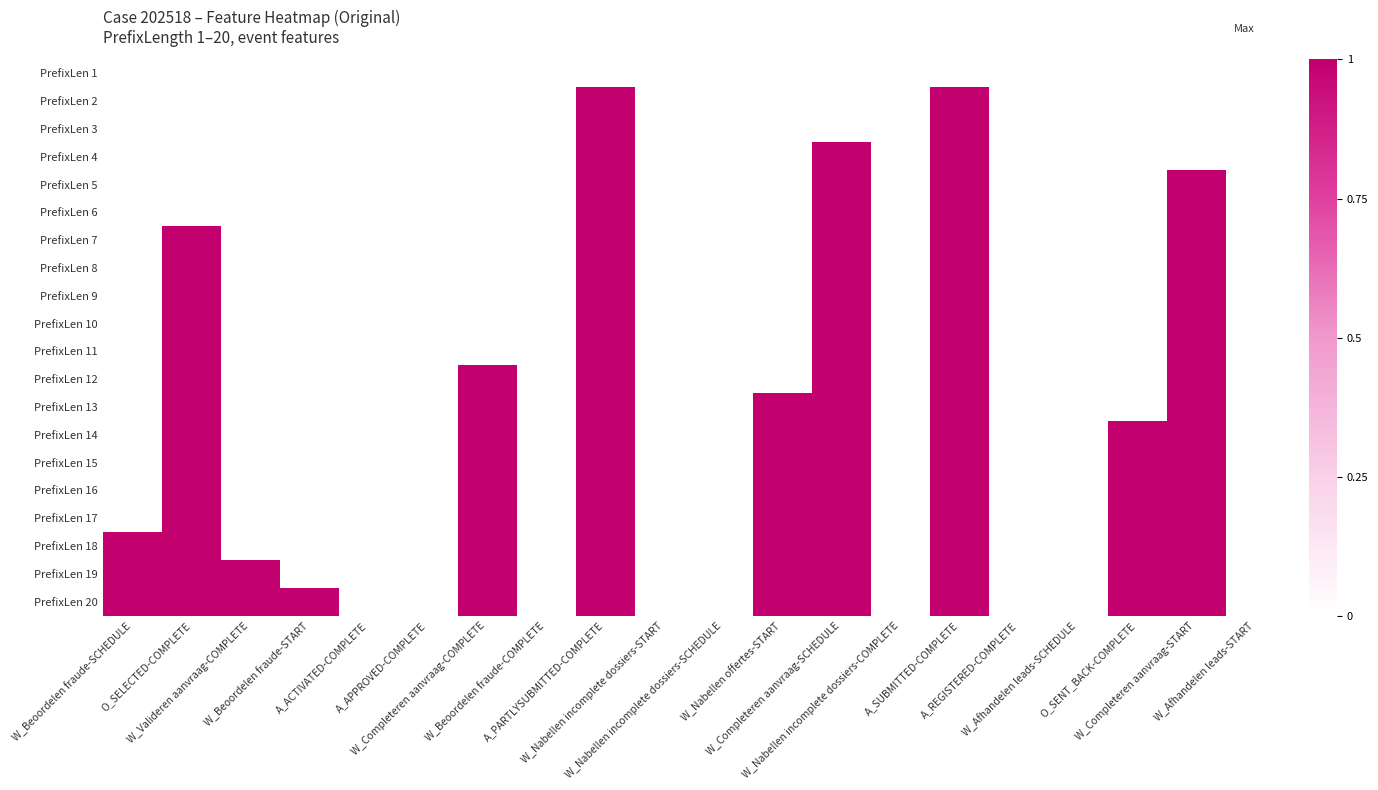

Reading left to right, extract all data points from this chart.

PrefixLen 1: W_Beoordelen fraude-SCHEDULE=0	O_SELECTED-COMPLETE=0	W_Valideren aanvraag-COMPLETE=0	W_Beoordelen fraude-START=0	A_ACTIVATED-COMPLETE=0	A_APPROVED-COMPLETE=0	W_Completeren aanvraag-COMPLETE=0	W_Beoordelen fraude-COMPLETE=0	A_PARTLYSUBMITTED-COMPLETE=0	W_Nabellen incomplete dossiers-START=0	W_Nabellen incomplete dossiers-SCHEDULE=0	W_Nabellen offertes-START=0	W_Completeren aanvraag-SCHEDULE=0	W_Nabellen incomplete dossiers-COMPLETE=0	A_SUBMITTED-COMPLETE=0	A_REGISTERED-COMPLETE=0	W_Afhandelen leads-SCHEDULE=0	O_SENT_BACK-COMPLETE=0	W_Completeren aanvraag-START=0	W_Afhandelen leads-START=0
PrefixLen 2: W_Beoordelen fraude-SCHEDULE=0	O_SELECTED-COMPLETE=0	W_Valideren aanvraag-COMPLETE=0	W_Beoordelen fraude-START=0	A_ACTIVATED-COMPLETE=0	A_APPROVED-COMPLETE=0	W_Completeren aanvraag-COMPLETE=0	W_Beoordelen fraude-COMPLETE=0	A_PARTLYSUBMITTED-COMPLETE=1	W_Nabellen incomplete dossiers-START=0	W_Nabellen incomplete dossiers-SCHEDULE=0	W_Nabellen offertes-START=0	W_Completeren aanvraag-SCHEDULE=0	W_Nabellen incomplete dossiers-COMPLETE=0	A_SUBMITTED-COMPLETE=1	A_REGISTERED-COMPLETE=0	W_Afhandelen leads-SCHEDULE=0	O_SENT_BACK-COMPLETE=0	W_Completeren aanvraag-START=0	W_Afhandelen leads-START=0
PrefixLen 3: W_Beoordelen fraude-SCHEDULE=0	O_SELECTED-COMPLETE=0	W_Valideren aanvraag-COMPLETE=0	W_Beoordelen fraude-START=0	A_ACTIVATED-COMPLETE=0	A_APPROVED-COMPLETE=0	W_Completeren aanvraag-COMPLETE=0	W_Beoordelen fraude-COMPLETE=0	A_PARTLYSUBMITTED-COMPLETE=1	W_Nabellen incomplete dossiers-START=0	W_Nabellen incomplete dossiers-SCHEDULE=0	W_Nabellen offertes-START=0	W_Completeren aanvraag-SCHEDULE=0	W_Nabellen incomplete dossiers-COMPLETE=0	A_SUBMITTED-COMPLETE=1	A_REGISTERED-COMPLETE=0	W_Afhandelen leads-SCHEDULE=0	O_SENT_BACK-COMPLETE=0	W_Completeren aanvraag-START=0	W_Afhandelen leads-START=0
PrefixLen 4: W_Beoordelen fraude-SCHEDULE=0	O_SELECTED-COMPLETE=0	W_Valideren aanvraag-COMPLETE=0	W_Beoordelen fraude-START=0	A_ACTIVATED-COMPLETE=0	A_APPROVED-COMPLETE=0	W_Completeren aanvraag-COMPLETE=0	W_Beoordelen fraude-COMPLETE=0	A_PARTLYSUBMITTED-COMPLETE=1	W_Nabellen incomplete dossiers-START=0	W_Nabellen incomplete dossiers-SCHEDULE=0	W_Nabellen offertes-START=0	W_Completeren aanvraag-SCHEDULE=1	W_Nabellen incomplete dossiers-COMPLETE=0	A_SUBMITTED-COMPLETE=1	A_REGISTERED-COMPLETE=0	W_Afhandelen leads-SCHEDULE=0	O_SENT_BACK-COMPLETE=0	W_Completeren aanvraag-START=0	W_Afhandelen leads-START=0
PrefixLen 5: W_Beoordelen fraude-SCHEDULE=0	O_SELECTED-COMPLETE=0	W_Valideren aanvraag-COMPLETE=0	W_Beoordelen fraude-START=0	A_ACTIVATED-COMPLETE=0	A_APPROVED-COMPLETE=0	W_Completeren aanvraag-COMPLETE=0	W_Beoordelen fraude-COMPLETE=0	A_PARTLYSUBMITTED-COMPLETE=1	W_Nabellen incomplete dossiers-START=0	W_Nabellen incomplete dossiers-SCHEDULE=0	W_Nabellen offertes-START=0	W_Completeren aanvraag-SCHEDULE=1	W_Nabellen incomplete dossiers-COMPLETE=0	A_SUBMITTED-COMPLETE=1	A_REGISTERED-COMPLETE=0	W_Afhandelen leads-SCHEDULE=0	O_SENT_BACK-COMPLETE=0	W_Completeren aanvraag-START=1	W_Afhandelen leads-START=0
PrefixLen 6: W_Beoordelen fraude-SCHEDULE=0	O_SELECTED-COMPLETE=0	W_Valideren aanvraag-COMPLETE=0	W_Beoordelen fraude-START=0	A_ACTIVATED-COMPLETE=0	A_APPROVED-COMPLETE=0	W_Completeren aanvraag-COMPLETE=0	W_Beoordelen fraude-COMPLETE=0	A_PARTLYSUBMITTED-COMPLETE=1	W_Nabellen incomplete dossiers-START=0	W_Nabellen incomplete dossiers-SCHEDULE=0	W_Nabellen offertes-START=0	W_Completeren aanvraag-SCHEDULE=1	W_Nabellen incomplete dossiers-COMPLETE=0	A_SUBMITTED-COMPLETE=1	A_REGISTERED-COMPLETE=0	W_Afhandelen leads-SCHEDULE=0	O_SENT_BACK-COMPLETE=0	W_Completeren aanvraag-START=1	W_Afhandelen leads-START=0
PrefixLen 7: W_Beoordelen fraude-SCHEDULE=0	O_SELECTED-COMPLETE=1	W_Valideren aanvraag-COMPLETE=0	W_Beoordelen fraude-START=0	A_ACTIVATED-COMPLETE=0	A_APPROVED-COMPLETE=0	W_Completeren aanvraag-COMPLETE=0	W_Beoordelen fraude-COMPLETE=0	A_PARTLYSUBMITTED-COMPLETE=1	W_Nabellen incomplete dossiers-START=0	W_Nabellen incomplete dossiers-SCHEDULE=0	W_Nabellen offertes-START=0	W_Completeren aanvraag-SCHEDULE=1	W_Nabellen incomplete dossiers-COMPLETE=0	A_SUBMITTED-COMPLETE=1	A_REGISTERED-COMPLETE=0	W_Afhandelen leads-SCHEDULE=0	O_SENT_BACK-COMPLETE=0	W_Completeren aanvraag-START=1	W_Afhandelen leads-START=0
PrefixLen 8: W_Beoordelen fraude-SCHEDULE=0	O_SELECTED-COMPLETE=1	W_Valideren aanvraag-COMPLETE=0	W_Beoordelen fraude-START=0	A_ACTIVATED-COMPLETE=0	A_APPROVED-COMPLETE=0	W_Completeren aanvraag-COMPLETE=0	W_Beoordelen fraude-COMPLETE=0	A_PARTLYSUBMITTED-COMPLETE=1	W_Nabellen incomplete dossiers-START=0	W_Nabellen incomplete dossiers-SCHEDULE=0	W_Nabellen offertes-START=0	W_Completeren aanvraag-SCHEDULE=1	W_Nabellen incomplete dossiers-COMPLETE=0	A_SUBMITTED-COMPLETE=1	A_REGISTERED-COMPLETE=0	W_Afhandelen leads-SCHEDULE=0	O_SENT_BACK-COMPLETE=0	W_Completeren aanvraag-START=1	W_Afhandelen leads-START=0
PrefixLen 9: W_Beoordelen fraude-SCHEDULE=0	O_SELECTED-COMPLETE=1	W_Valideren aanvraag-COMPLETE=0	W_Beoordelen fraude-START=0	A_ACTIVATED-COMPLETE=0	A_APPROVED-COMPLETE=0	W_Completeren aanvraag-COMPLETE=0	W_Beoordelen fraude-COMPLETE=0	A_PARTLYSUBMITTED-COMPLETE=1	W_Nabellen incomplete dossiers-START=0	W_Nabellen incomplete dossiers-SCHEDULE=0	W_Nabellen offertes-START=0	W_Completeren aanvraag-SCHEDULE=1	W_Nabellen incomplete dossiers-COMPLETE=0	A_SUBMITTED-COMPLETE=1	A_REGISTERED-COMPLETE=0	W_Afhandelen leads-SCHEDULE=0	O_SENT_BACK-COMPLETE=0	W_Completeren aanvraag-START=1	W_Afhandelen leads-START=0
PrefixLen 10: W_Beoordelen fraude-SCHEDULE=0	O_SELECTED-COMPLETE=1	W_Valideren aanvraag-COMPLETE=0	W_Beoordelen fraude-START=0	A_ACTIVATED-COMPLETE=0	A_APPROVED-COMPLETE=0	W_Completeren aanvraag-COMPLETE=0	W_Beoordelen fraude-COMPLETE=0	A_PARTLYSUBMITTED-COMPLETE=1	W_Nabellen incomplete dossiers-START=0	W_Nabellen incomplete dossiers-SCHEDULE=0	W_Nabellen offertes-START=0	W_Completeren aanvraag-SCHEDULE=1	W_Nabellen incomplete dossiers-COMPLETE=0	A_SUBMITTED-COMPLETE=1	A_REGISTERED-COMPLETE=0	W_Afhandelen leads-SCHEDULE=0	O_SENT_BACK-COMPLETE=0	W_Completeren aanvraag-START=1	W_Afhandelen leads-START=0
PrefixLen 11: W_Beoordelen fraude-SCHEDULE=0	O_SELECTED-COMPLETE=1	W_Valideren aanvraag-COMPLETE=0	W_Beoordelen fraude-START=0	A_ACTIVATED-COMPLETE=0	A_APPROVED-COMPLETE=0	W_Completeren aanvraag-COMPLETE=0	W_Beoordelen fraude-COMPLETE=0	A_PARTLYSUBMITTED-COMPLETE=1	W_Nabellen incomplete dossiers-START=0	W_Nabellen incomplete dossiers-SCHEDULE=0	W_Nabellen offertes-START=0	W_Completeren aanvraag-SCHEDULE=1	W_Nabellen incomplete dossiers-COMPLETE=0	A_SUBMITTED-COMPLETE=1	A_REGISTERED-COMPLETE=0	W_Afhandelen leads-SCHEDULE=0	O_SENT_BACK-COMPLETE=0	W_Completeren aanvraag-START=1	W_Afhandelen leads-START=0
PrefixLen 12: W_Beoordelen fraude-SCHEDULE=0	O_SELECTED-COMPLETE=1	W_Valideren aanvraag-COMPLETE=0	W_Beoordelen fraude-START=0	A_ACTIVATED-COMPLETE=0	A_APPROVED-COMPLETE=0	W_Completeren aanvraag-COMPLETE=1	W_Beoordelen fraude-COMPLETE=0	A_PARTLYSUBMITTED-COMPLETE=1	W_Nabellen incomplete dossiers-START=0	W_Nabellen incomplete dossiers-SCHEDULE=0	W_Nabellen offertes-START=0	W_Completeren aanvraag-SCHEDULE=1	W_Nabellen incomplete dossiers-COMPLETE=0	A_SUBMITTED-COMPLETE=1	A_REGISTERED-COMPLETE=0	W_Afhandelen leads-SCHEDULE=0	O_SENT_BACK-COMPLETE=0	W_Completeren aanvraag-START=1	W_Afhandelen leads-START=0
PrefixLen 13: W_Beoordelen fraude-SCHEDULE=0	O_SELECTED-COMPLETE=1	W_Valideren aanvraag-COMPLETE=0	W_Beoordelen fraude-START=0	A_ACTIVATED-COMPLETE=0	A_APPROVED-COMPLETE=0	W_Completeren aanvraag-COMPLETE=1	W_Beoordelen fraude-COMPLETE=0	A_PARTLYSUBMITTED-COMPLETE=1	W_Nabellen incomplete dossiers-START=0	W_Nabellen incomplete dossiers-SCHEDULE=0	W_Nabellen offertes-START=1	W_Completeren aanvraag-SCHEDULE=1	W_Nabellen incomplete dossiers-COMPLETE=0	A_SUBMITTED-COMPLETE=1	A_REGISTERED-COMPLETE=0	W_Afhandelen leads-SCHEDULE=0	O_SENT_BACK-COMPLETE=0	W_Completeren aanvraag-START=1	W_Afhandelen leads-START=0
PrefixLen 14: W_Beoordelen fraude-SCHEDULE=0	O_SELECTED-COMPLETE=1	W_Valideren aanvraag-COMPLETE=0	W_Beoordelen fraude-START=0	A_ACTIVATED-COMPLETE=0	A_APPROVED-COMPLETE=0	W_Completeren aanvraag-COMPLETE=1	W_Beoordelen fraude-COMPLETE=0	A_PARTLYSUBMITTED-COMPLETE=1	W_Nabellen incomplete dossiers-START=0	W_Nabellen incomplete dossiers-SCHEDULE=0	W_Nabellen offertes-START=1	W_Completeren aanvraag-SCHEDULE=1	W_Nabellen incomplete dossiers-COMPLETE=0	A_SUBMITTED-COMPLETE=1	A_REGISTERED-COMPLETE=0	W_Afhandelen leads-SCHEDULE=0	O_SENT_BACK-COMPLETE=1	W_Completeren aanvraag-START=1	W_Afhandelen leads-START=0
PrefixLen 15: W_Beoordelen fraude-SCHEDULE=0	O_SELECTED-COMPLETE=1	W_Valideren aanvraag-COMPLETE=0	W_Beoordelen fraude-START=0	A_ACTIVATED-COMPLETE=0	A_APPROVED-COMPLETE=0	W_Completeren aanvraag-COMPLETE=1	W_Beoordelen fraude-COMPLETE=0	A_PARTLYSUBMITTED-COMPLETE=1	W_Nabellen incomplete dossiers-START=0	W_Nabellen incomplete dossiers-SCHEDULE=0	W_Nabellen offertes-START=1	W_Completeren aanvraag-SCHEDULE=1	W_Nabellen incomplete dossiers-COMPLETE=0	A_SUBMITTED-COMPLETE=1	A_REGISTERED-COMPLETE=0	W_Afhandelen leads-SCHEDULE=0	O_SENT_BACK-COMPLETE=1	W_Completeren aanvraag-START=1	W_Afhandelen leads-START=0
PrefixLen 16: W_Beoordelen fraude-SCHEDULE=0	O_SELECTED-COMPLETE=1	W_Valideren aanvraag-COMPLETE=0	W_Beoordelen fraude-START=0	A_ACTIVATED-COMPLETE=0	A_APPROVED-COMPLETE=0	W_Completeren aanvraag-COMPLETE=1	W_Beoordelen fraude-COMPLETE=0	A_PARTLYSUBMITTED-COMPLETE=1	W_Nabellen incomplete dossiers-START=0	W_Nabellen incomplete dossiers-SCHEDULE=0	W_Nabellen offertes-START=1	W_Completeren aanvraag-SCHEDULE=1	W_Nabellen incomplete dossiers-COMPLETE=0	A_SUBMITTED-COMPLETE=1	A_REGISTERED-COMPLETE=0	W_Afhandelen leads-SCHEDULE=0	O_SENT_BACK-COMPLETE=1	W_Completeren aanvraag-START=1	W_Afhandelen leads-START=0
PrefixLen 17: W_Beoordelen fraude-SCHEDULE=0	O_SELECTED-COMPLETE=1	W_Valideren aanvraag-COMPLETE=0	W_Beoordelen fraude-START=0	A_ACTIVATED-COMPLETE=0	A_APPROVED-COMPLETE=0	W_Completeren aanvraag-COMPLETE=1	W_Beoordelen fraude-COMPLETE=0	A_PARTLYSUBMITTED-COMPLETE=1	W_Nabellen incomplete dossiers-START=0	W_Nabellen incomplete dossiers-SCHEDULE=0	W_Nabellen offertes-START=1	W_Completeren aanvraag-SCHEDULE=1	W_Nabellen incomplete dossiers-COMPLETE=0	A_SUBMITTED-COMPLETE=1	A_REGISTERED-COMPLETE=0	W_Afhandelen leads-SCHEDULE=0	O_SENT_BACK-COMPLETE=1	W_Completeren aanvraag-START=1	W_Afhandelen leads-START=0
PrefixLen 18: W_Beoordelen fraude-SCHEDULE=1	O_SELECTED-COMPLETE=1	W_Valideren aanvraag-COMPLETE=0	W_Beoordelen fraude-START=0	A_ACTIVATED-COMPLETE=0	A_APPROVED-COMPLETE=0	W_Completeren aanvraag-COMPLETE=1	W_Beoordelen fraude-COMPLETE=0	A_PARTLYSUBMITTED-COMPLETE=1	W_Nabellen incomplete dossiers-START=0	W_Nabellen incomplete dossiers-SCHEDULE=0	W_Nabellen offertes-START=1	W_Completeren aanvraag-SCHEDULE=1	W_Nabellen incomplete dossiers-COMPLETE=0	A_SUBMITTED-COMPLETE=1	A_REGISTERED-COMPLETE=0	W_Afhandelen leads-SCHEDULE=0	O_SENT_BACK-COMPLETE=1	W_Completeren aanvraag-START=1	W_Afhandelen leads-START=0
PrefixLen 19: W_Beoordelen fraude-SCHEDULE=1	O_SELECTED-COMPLETE=1	W_Valideren aanvraag-COMPLETE=1	W_Beoordelen fraude-START=0	A_ACTIVATED-COMPLETE=0	A_APPROVED-COMPLETE=0	W_Completeren aanvraag-COMPLETE=1	W_Beoordelen fraude-COMPLETE=0	A_PARTLYSUBMITTED-COMPLETE=1	W_Nabellen incomplete dossiers-START=0	W_Nabellen incomplete dossiers-SCHEDULE=0	W_Nabellen offertes-START=1	W_Completeren aanvraag-SCHEDULE=1	W_Nabellen incomplete dossiers-COMPLETE=0	A_SUBMITTED-COMPLETE=1	A_REGISTERED-COMPLETE=0	W_Afhandelen leads-SCHEDULE=0	O_SENT_BACK-COMPLETE=1	W_Completeren aanvraag-START=1	W_Afhandelen leads-START=0
PrefixLen 20: W_Beoordelen fraude-SCHEDULE=1	O_SELECTED-COMPLETE=1	W_Valideren aanvraag-COMPLETE=1	W_Beoordelen fraude-START=1	A_ACTIVATED-COMPLETE=0	A_APPROVED-COMPLETE=0	W_Completeren aanvraag-COMPLETE=1	W_Beoordelen fraude-COMPLETE=0	A_PARTLYSUBMITTED-COMPLETE=1	W_Nabellen incomplete dossiers-START=0	W_Nabellen incomplete dossiers-SCHEDULE=0	W_Nabellen offertes-START=1	W_Completeren aanvraag-SCHEDULE=1	W_Nabellen incomplete dossiers-COMPLETE=0	A_SUBMITTED-COMPLETE=1	A_REGISTERED-COMPLETE=0	W_Afhandelen leads-SCHEDULE=0	O_SENT_BACK-COMPLETE=1	W_Completeren aanvraag-START=1	W_Afhandelen leads-START=0